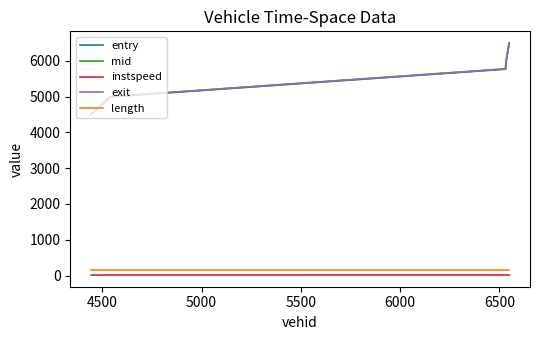

What is the sum of all length values?

801.9